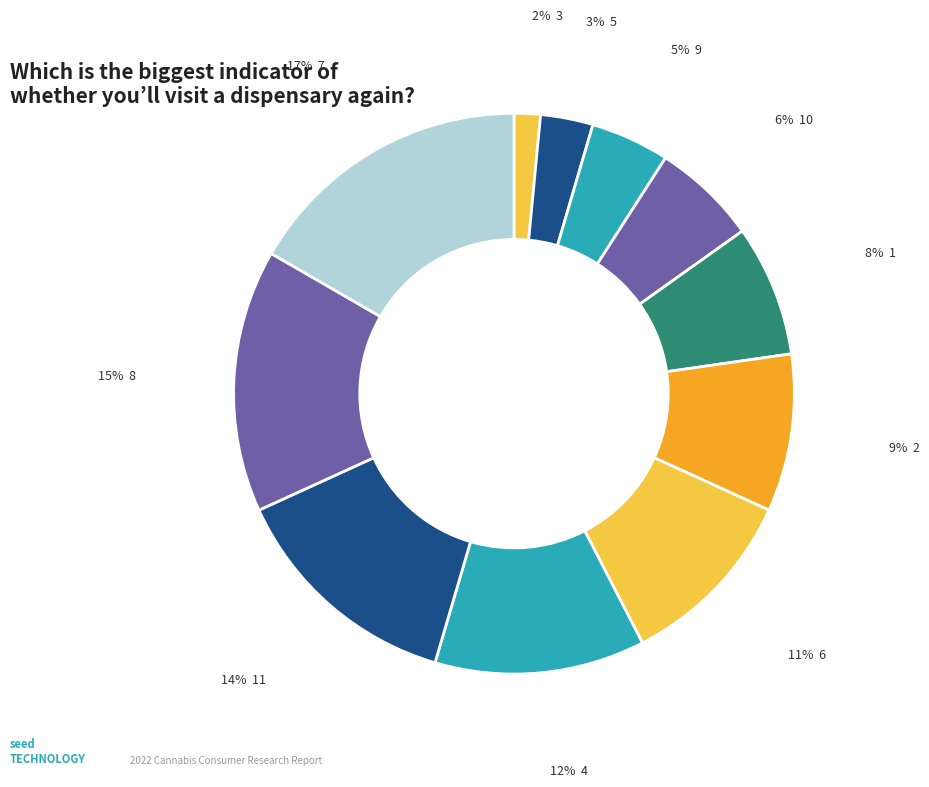

How many segments does this pie chart have?

11